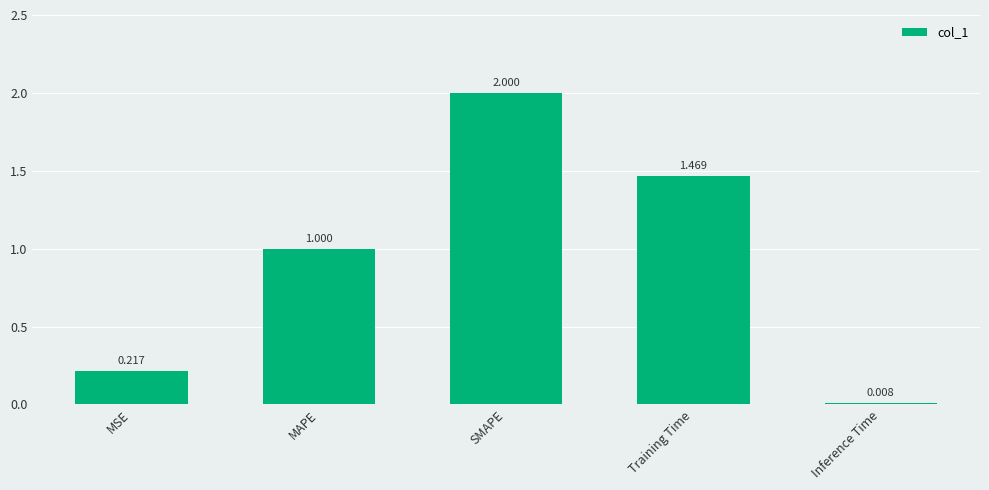

What is the label of the 4th bar from the right?

MAPE